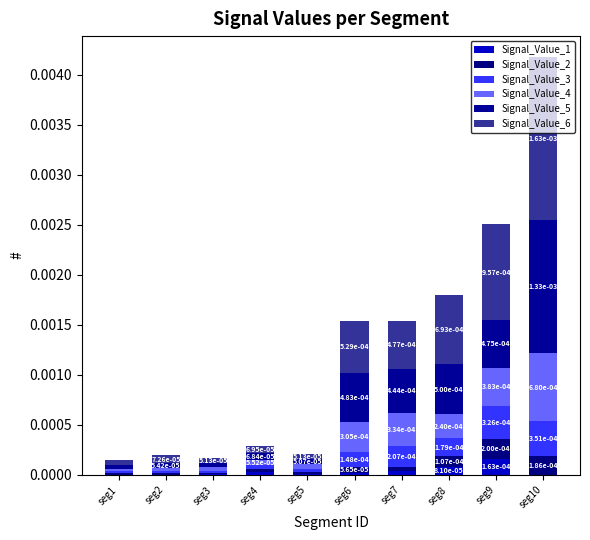

Count the number of categories in the chart.

10